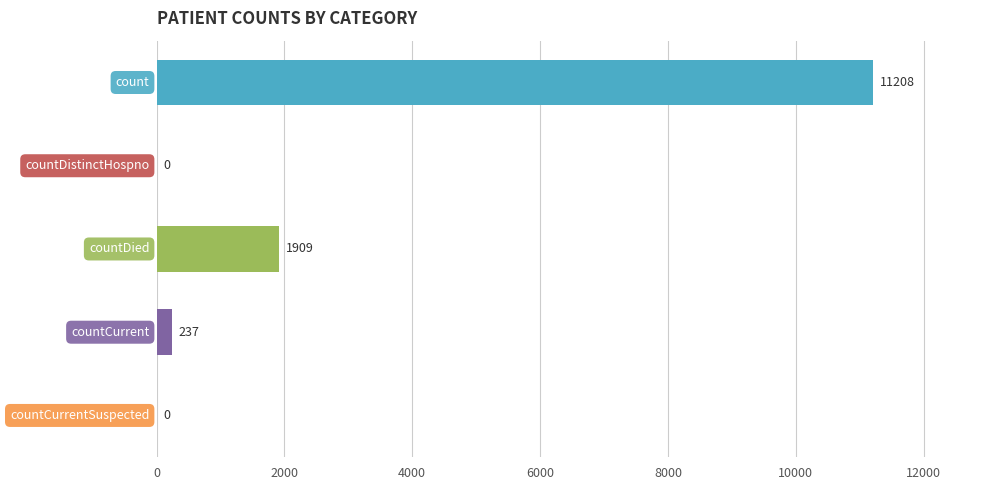

What is the average value?

2671